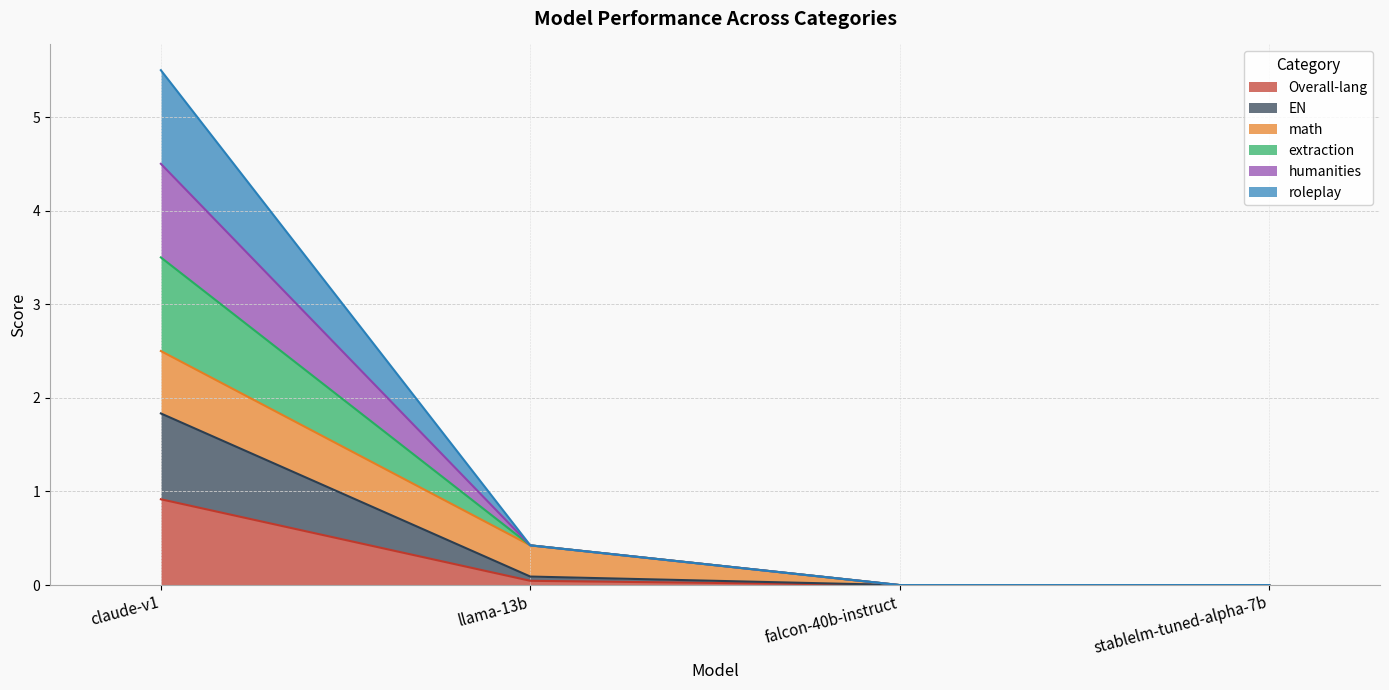

Rank the categories by humanities value from lowest to highest.

falcon-40b-instruct, stablelm-tuned-alpha-7b, llama-13b, claude-v1